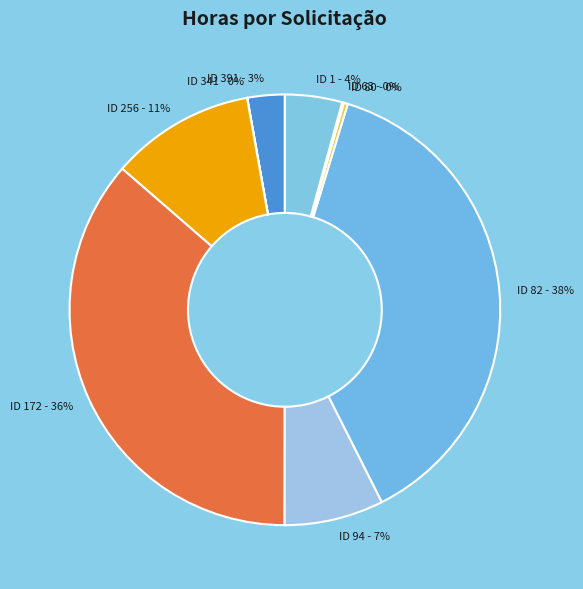

Is it true that ID 80 is 0% of the pie?

True